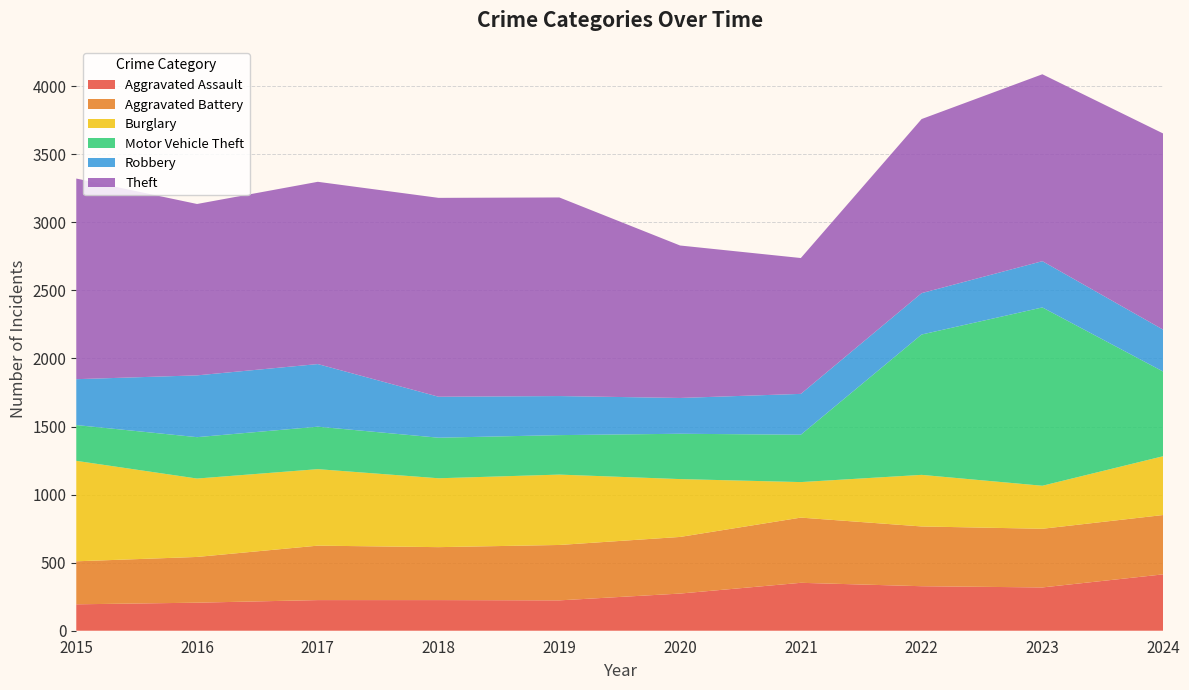

Reading left to right, extract all data points from this chart.

Aggravated Assault: 194	206	225	225	223	273	352	327	318	414
Aggravated Battery: 316	336	400	389	407	416	479	439	431	436
Burglary: 738	576	562	506	517	425	261	379	316	432
Motor Vehicle Theft: 263	304	312	298	290	333	348	1031	1310	622
Robbery: 337	454	460	301	287	263	300	304	340	308
Theft: 1474	1259	1339	1461	1459	1120	998	1279	1373	1441